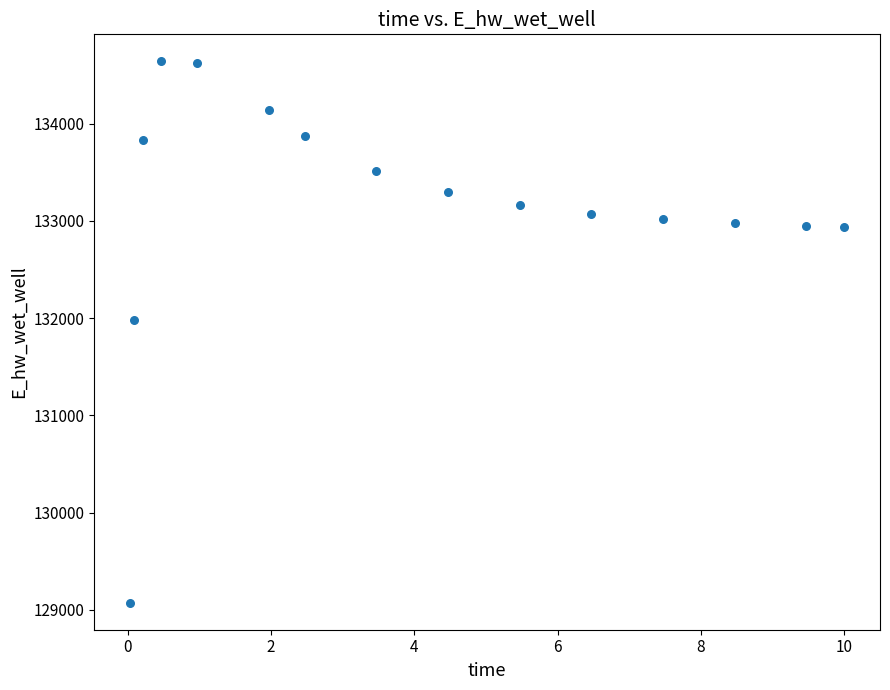

What is the range of Y values (max minus min)?

5565.3